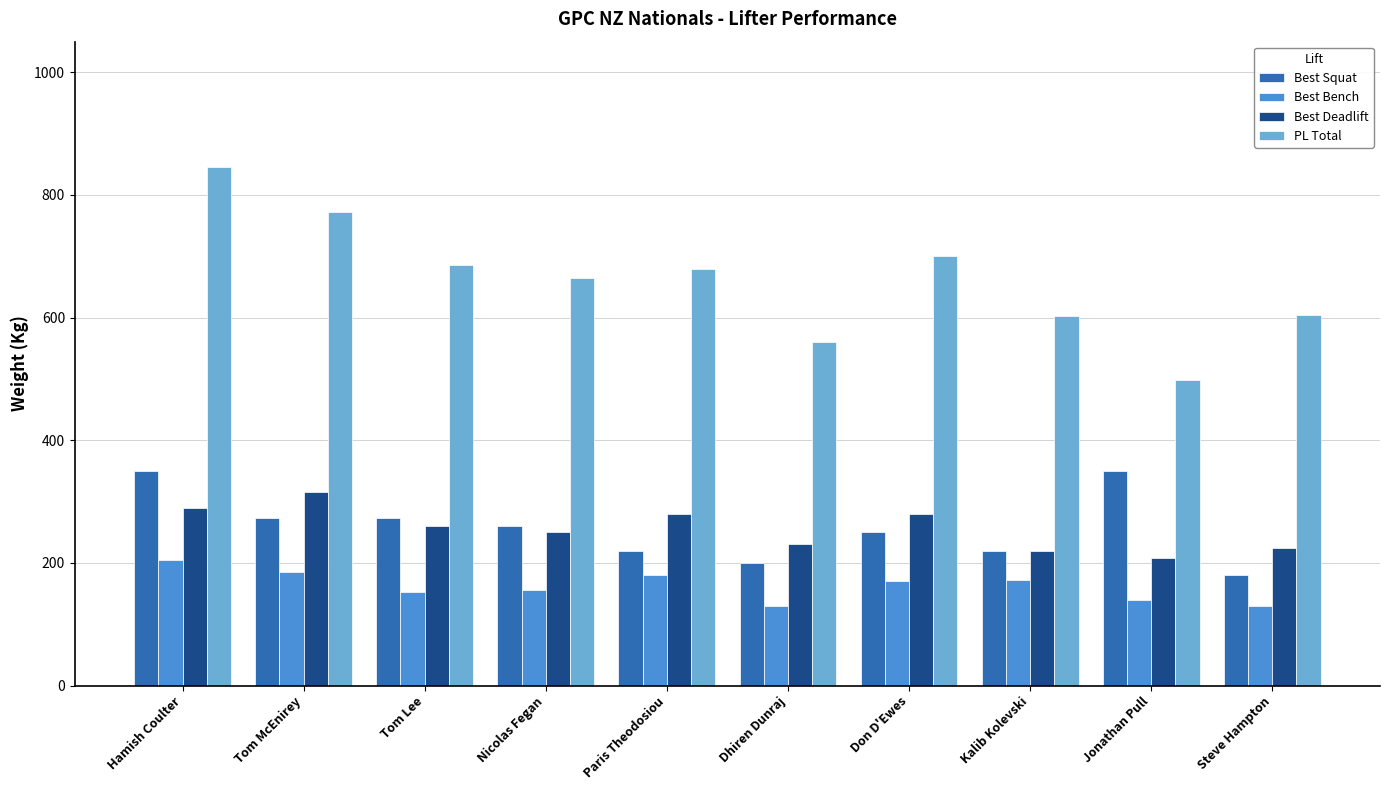

Which series has the largest total across all categories?

PL Total